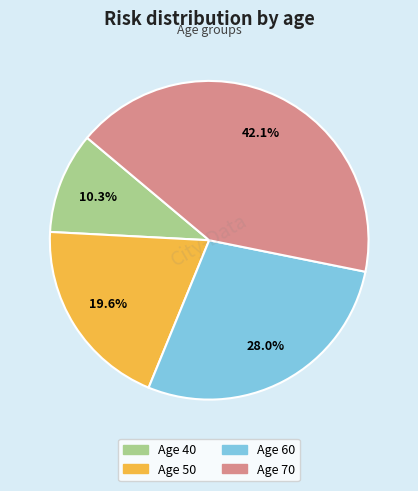

How much of the chart is everything except Age 50?

80.4%